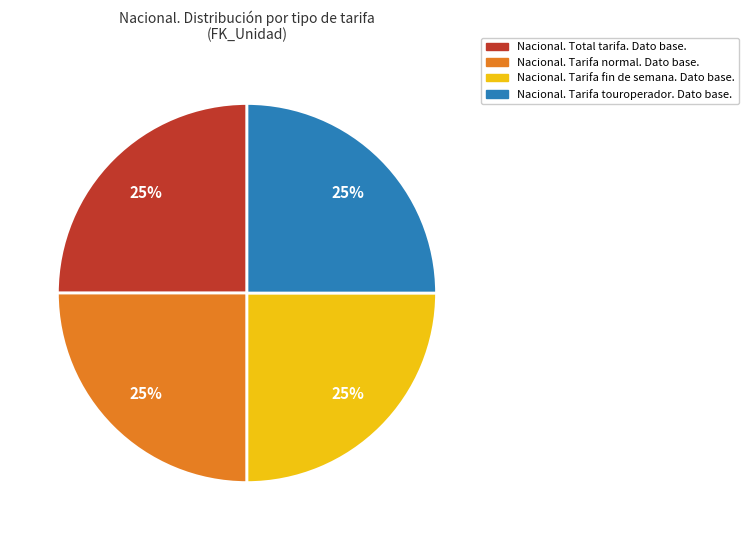

Does any single category account for the majority?

No